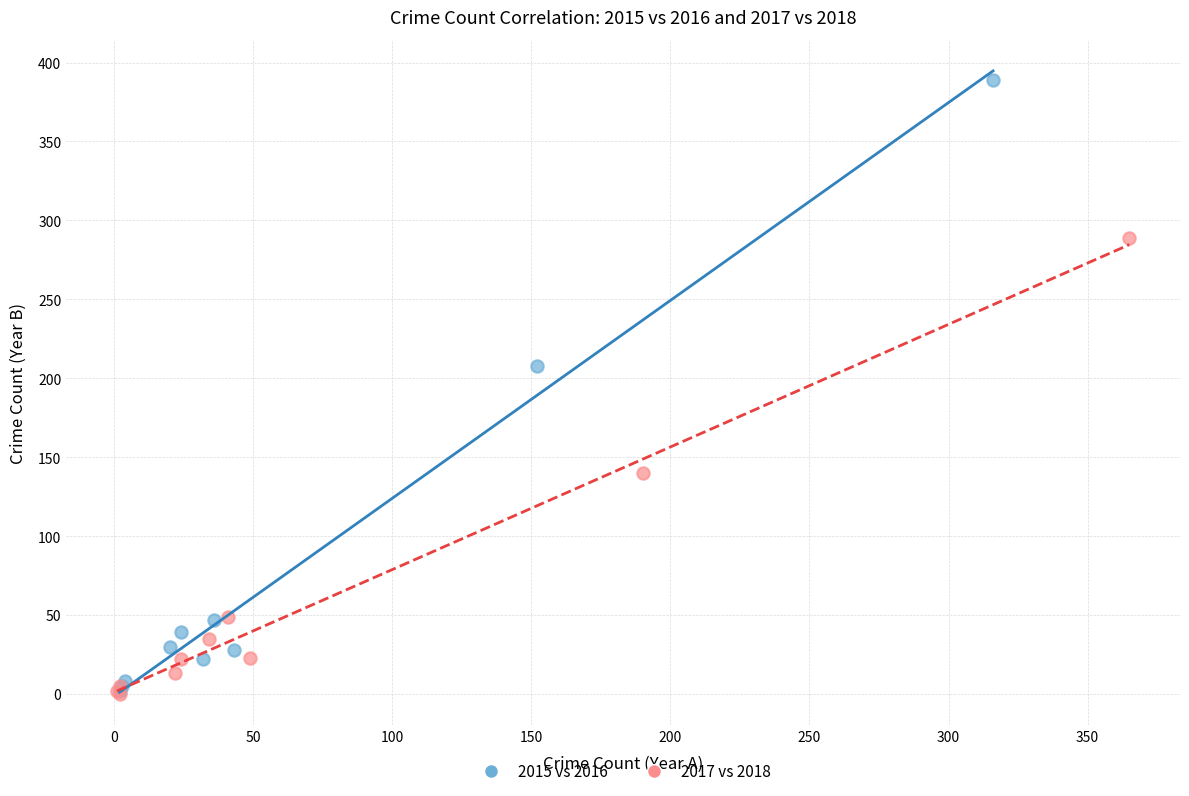

Which series has the largest Y range (max minus min)?

2015 vs 2016